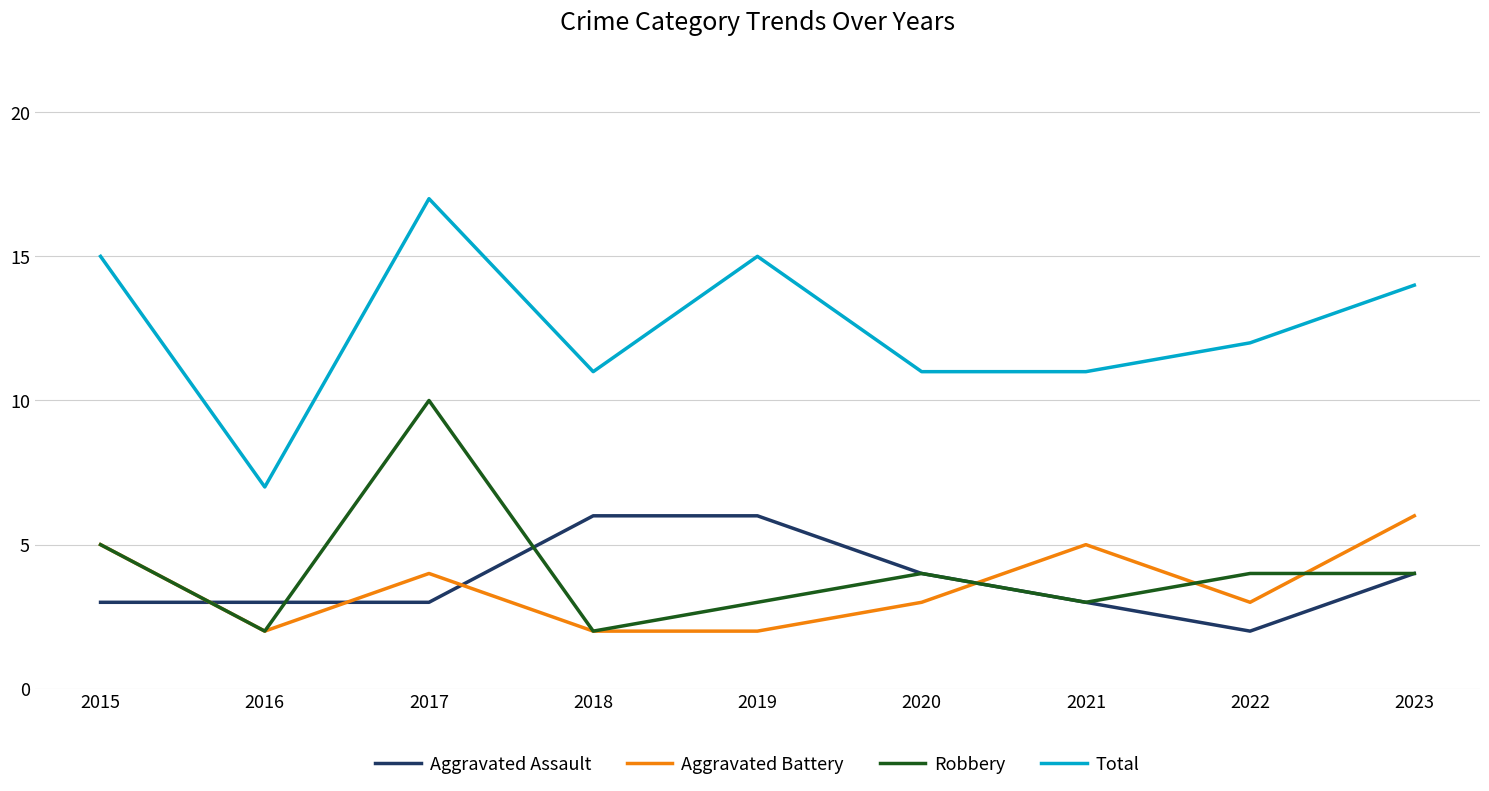

True or false: Aggravated Assault and Total intersect in this chart.

False